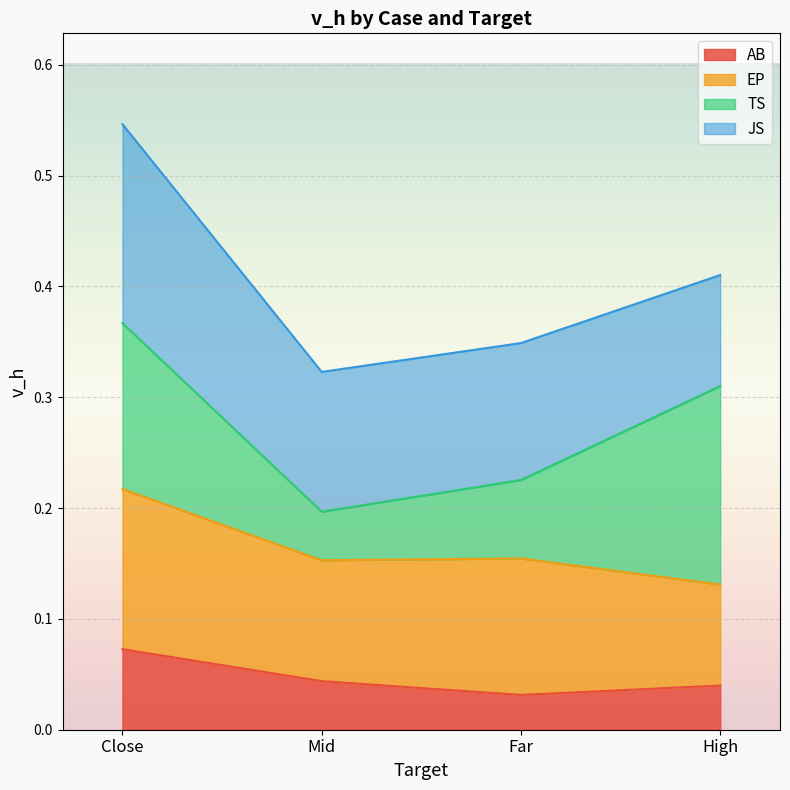

How many lines are shown in the chart?

4